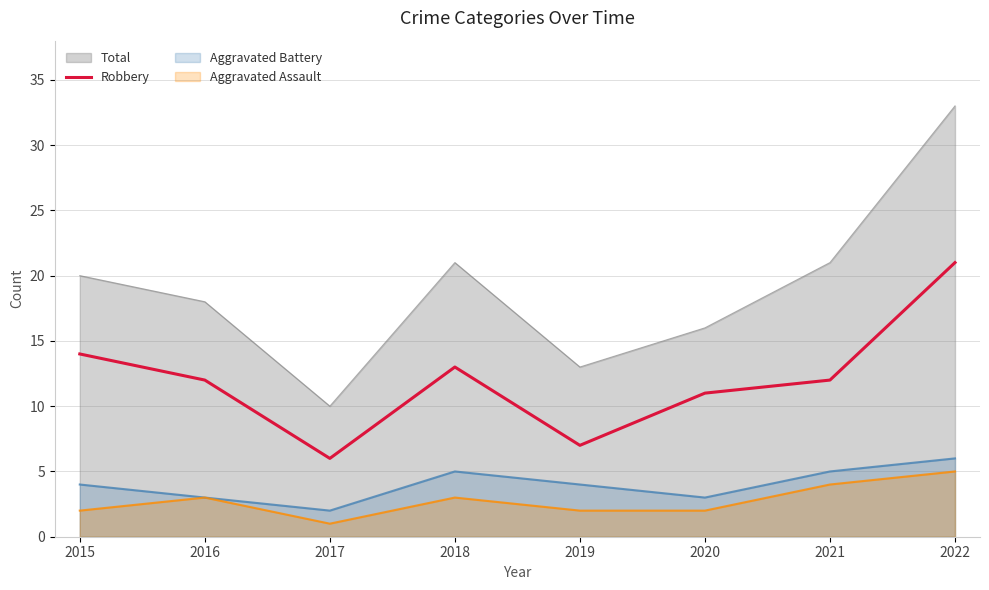

True or false: the data shows 7 at 2019.

True